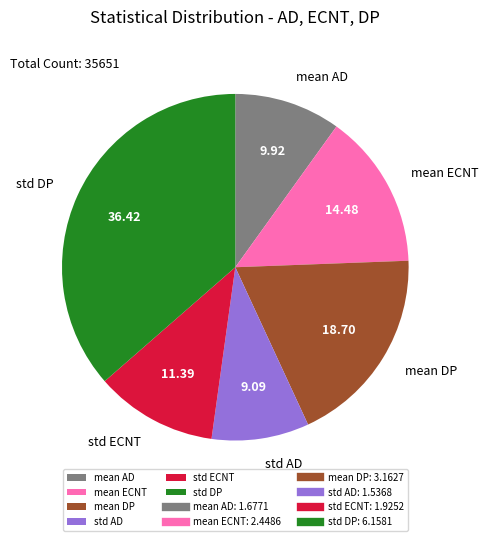

Which category has the smallest portion of the pie?

std AD